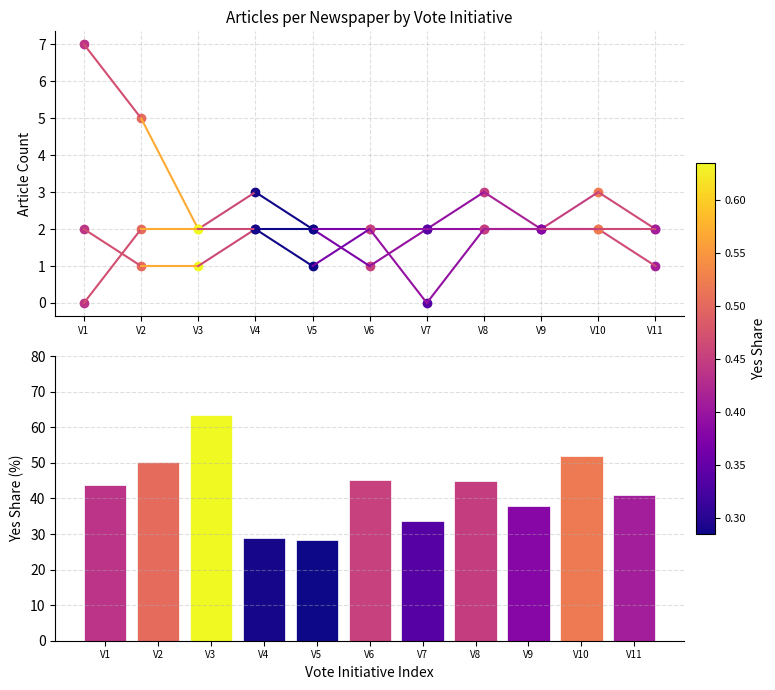

Read the nzz value at V2.

1